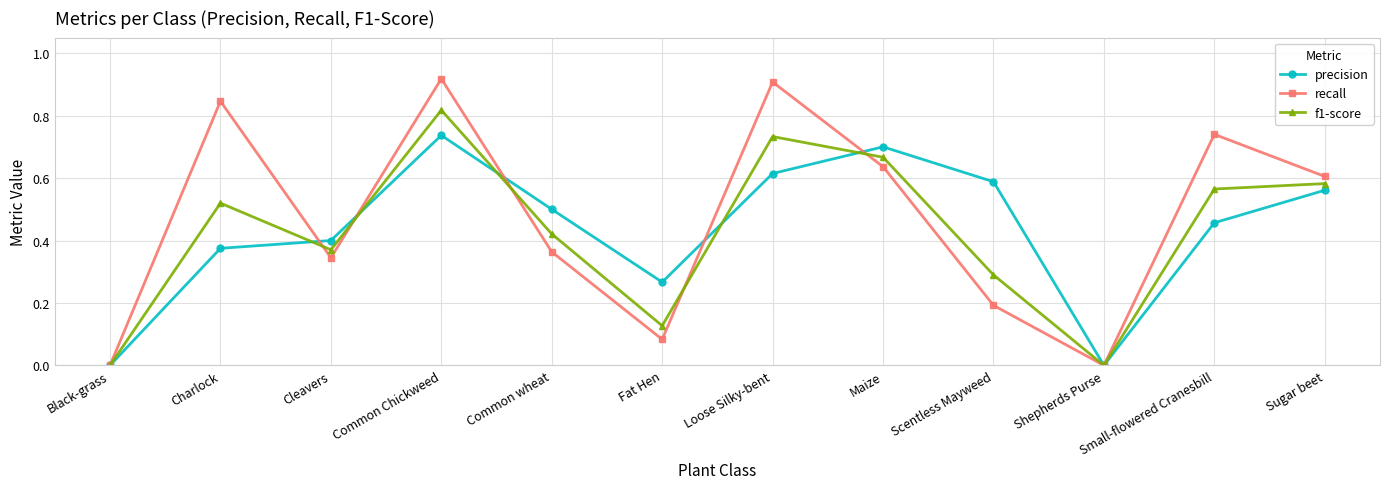

Which category has the highest value in the precision series?

Common Chickweed